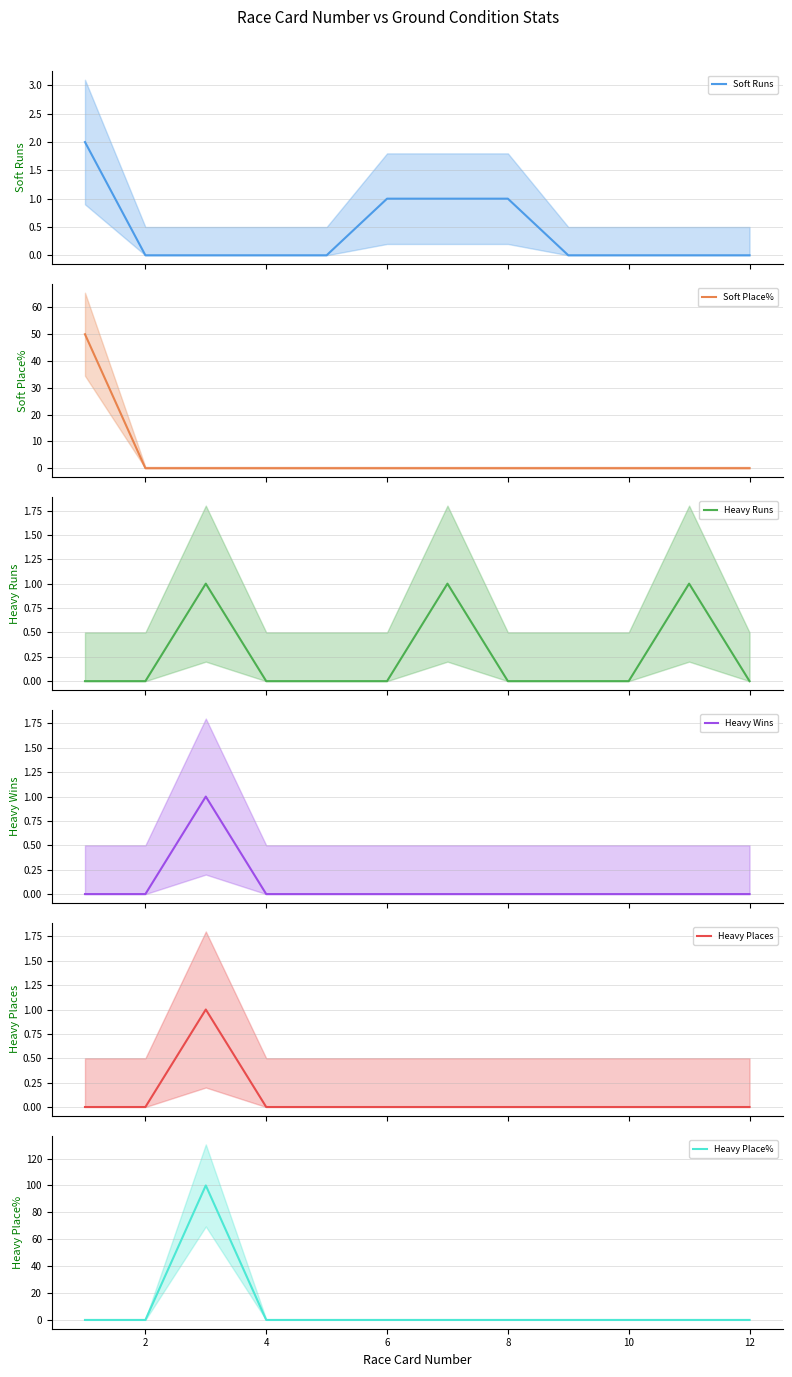

What is the highest value of the Soft Place% series?

50